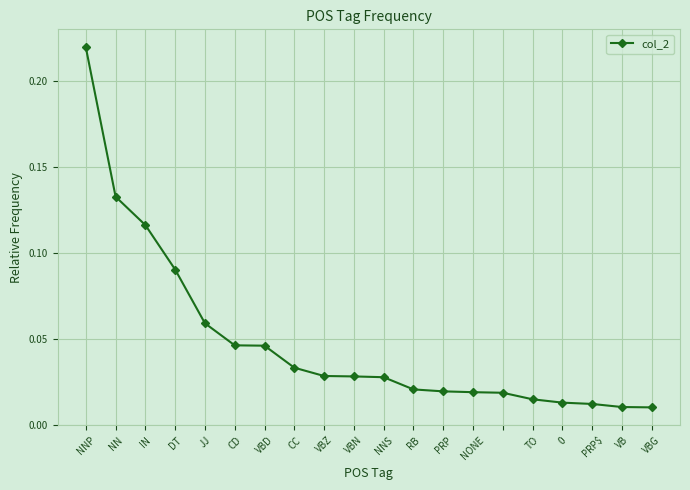

What is the sum of all values?

1.0